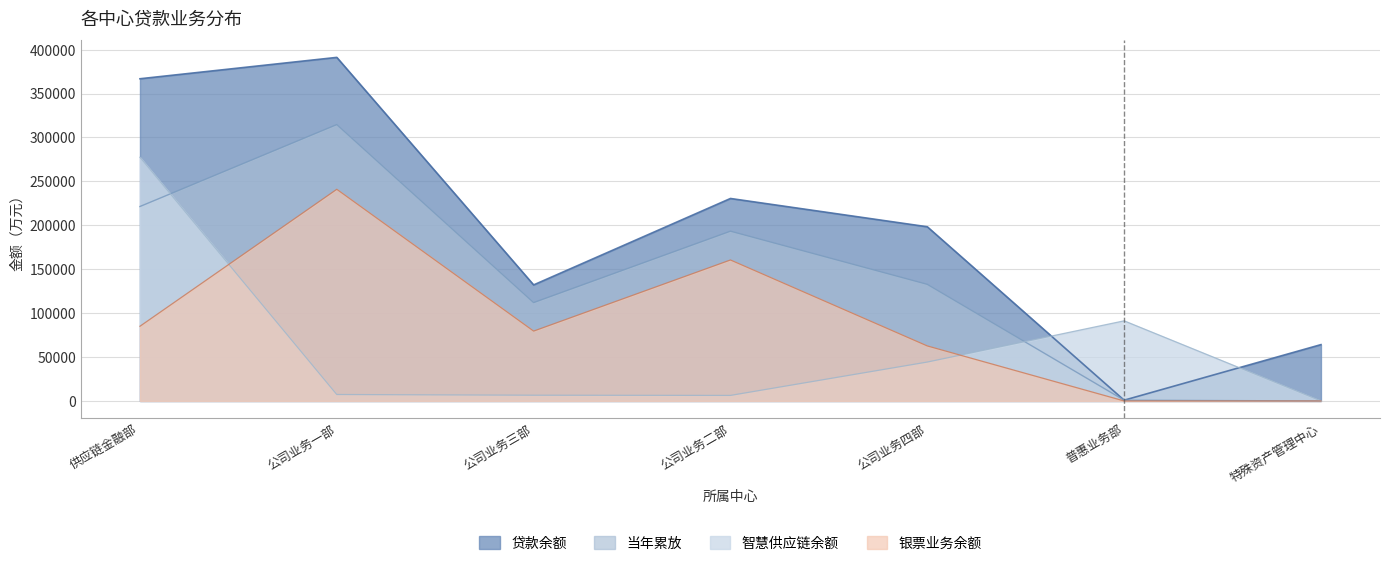

At how many categories does at least one series exceed 119646?

5